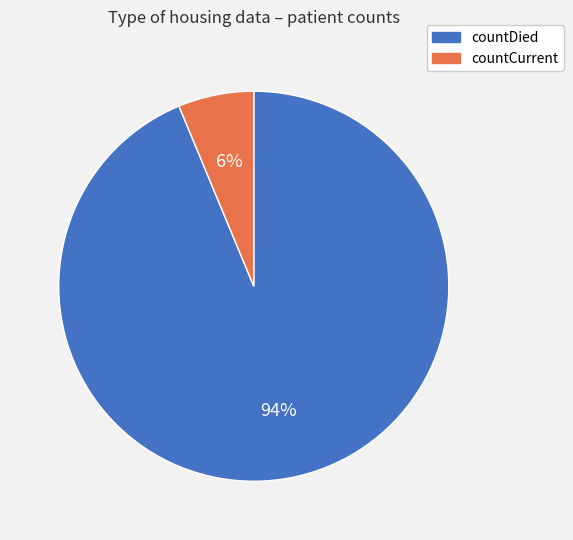

The countCurrent slice represents 1% of the pie. True or false?

False